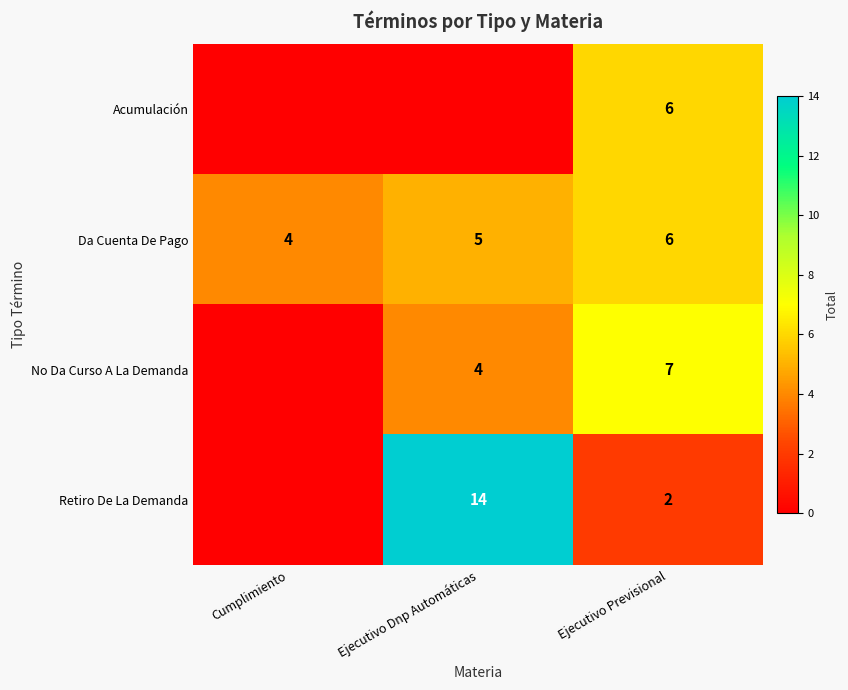

What is the difference between the Retiro De La Demanda values at Ejecutivo Dnp Automáticas and Ejecutivo Previsional?

12